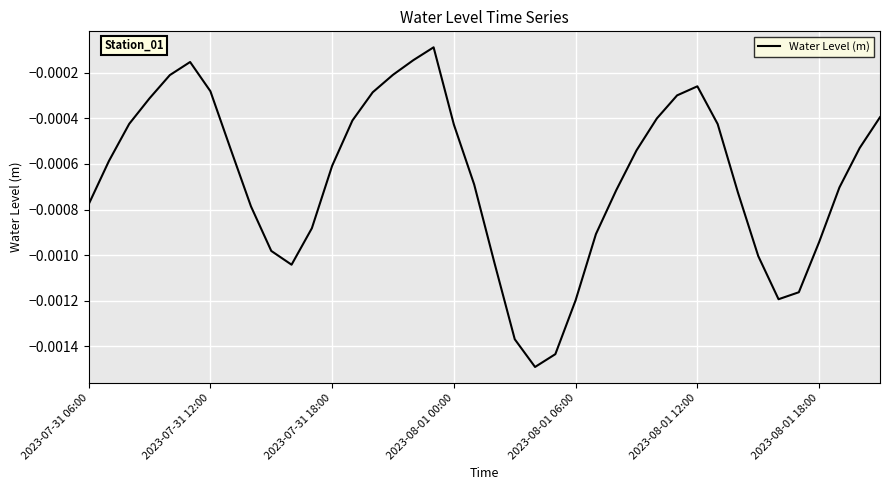

How many lines are shown in the chart?

1